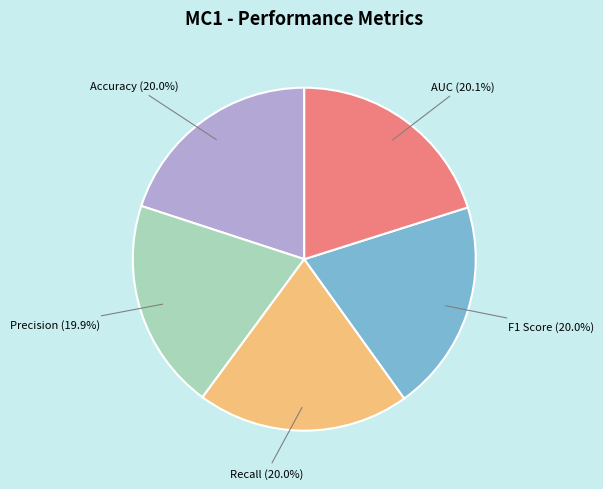

Does any single category account for the majority?

No